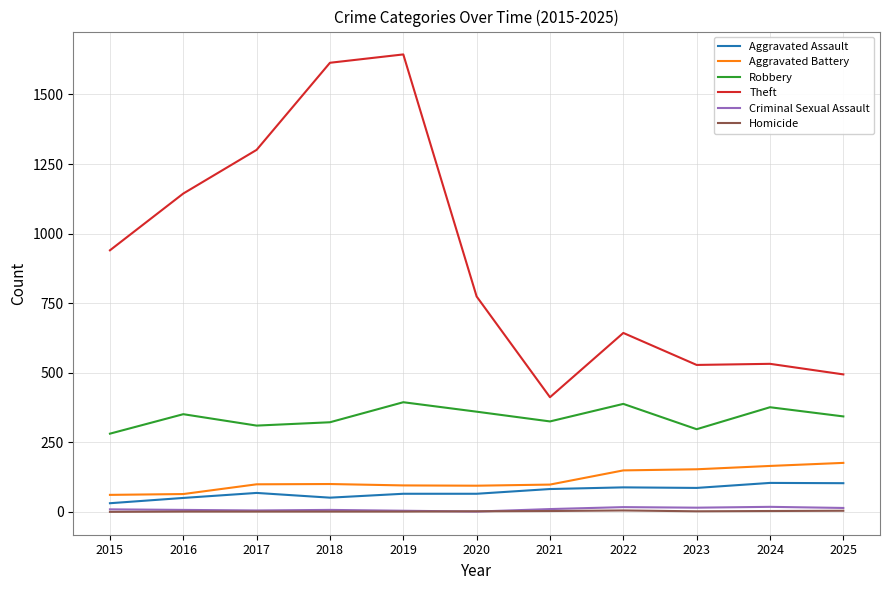

True or false: Homicide and Aggravated Battery intersect in this chart.

False